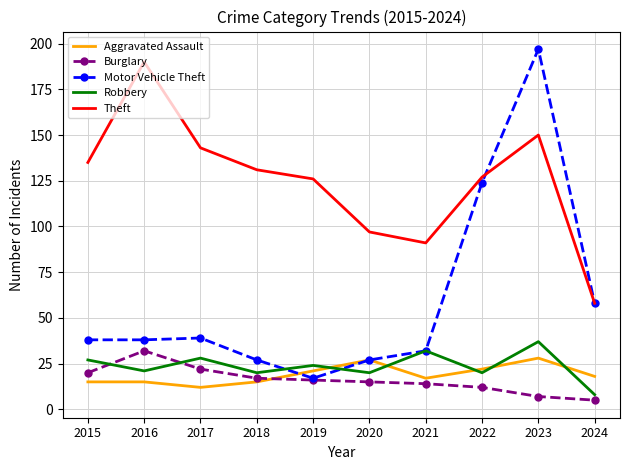

Which category has the lowest value across all series?

2024